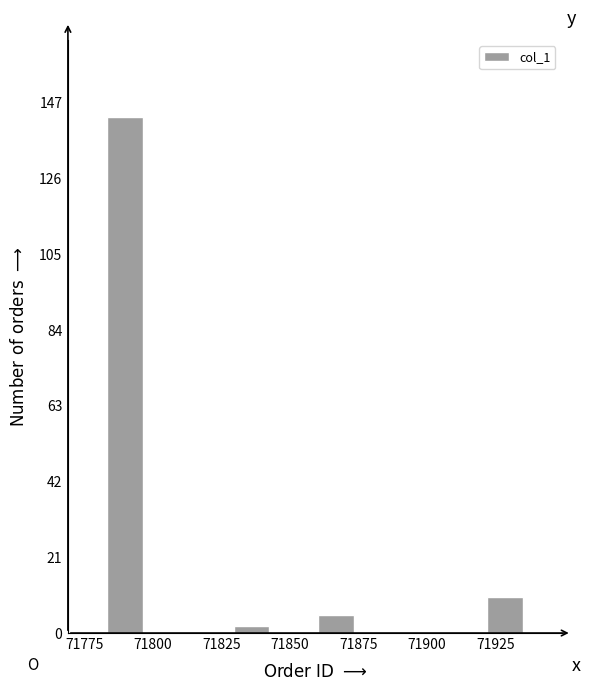

Read against the x-axis, roughly where is the centre of the tallest bar?

71790